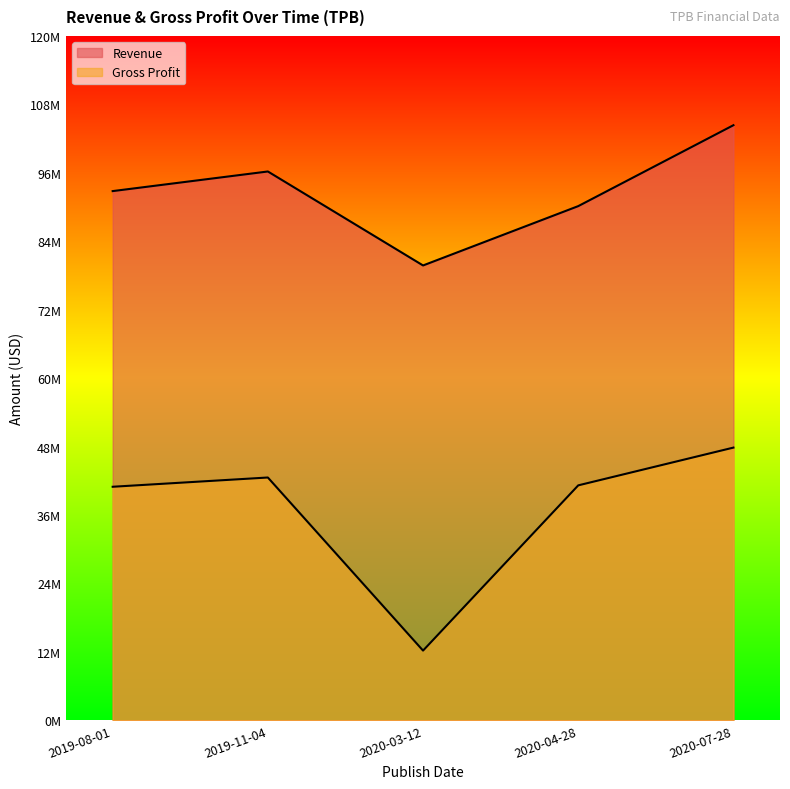

Which series has the widest spread of values?

Gross Profit